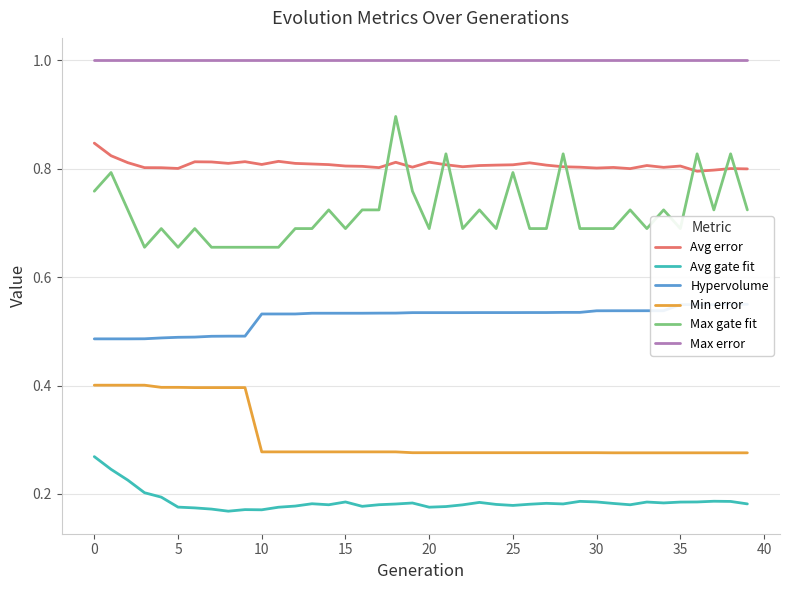

Is this an area chart (filled region under the line)?

No